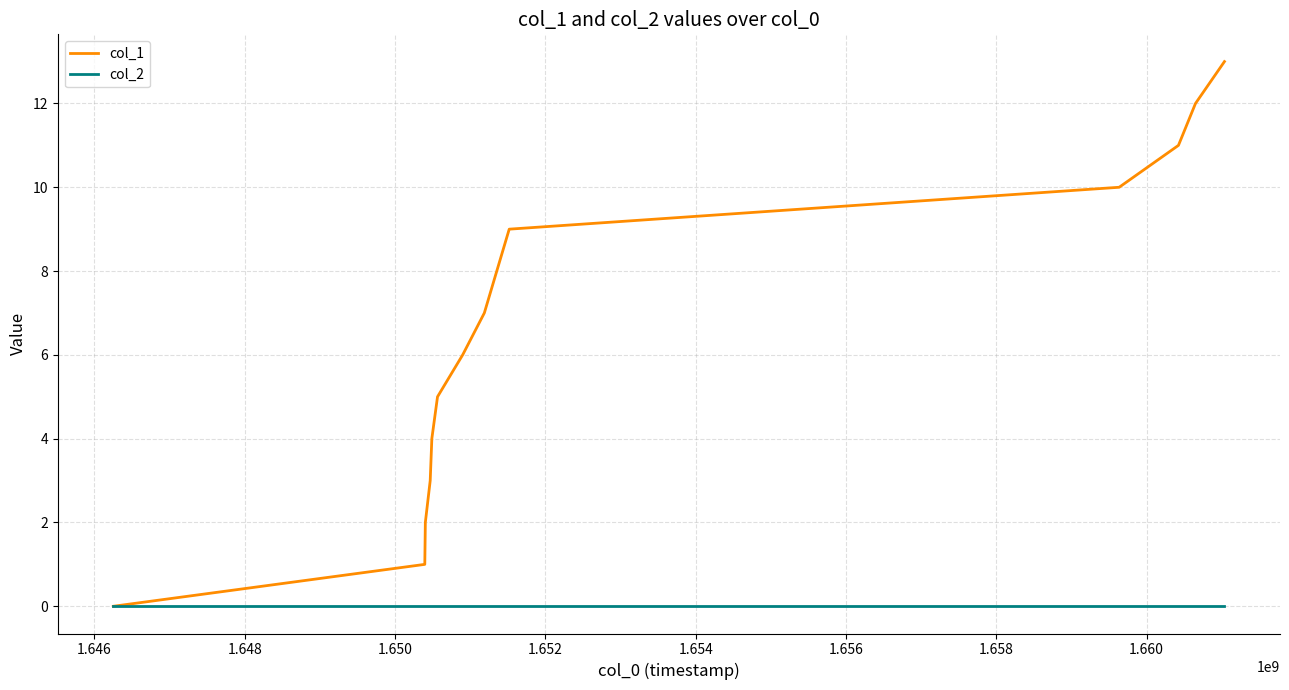

Which series has the largest range (max minus min)?

col_1